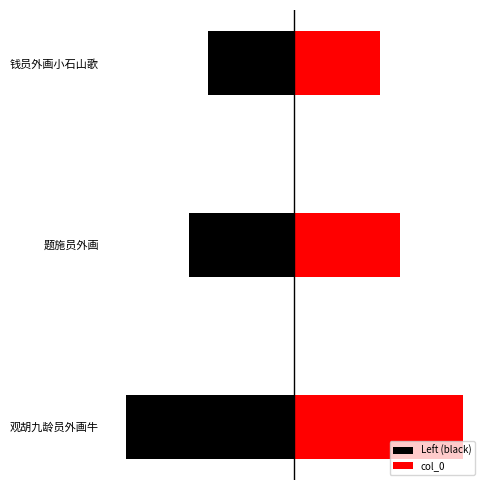

What is the difference between the Left (black) values at 题施员外画 and 钱员外画小石山歌?

117911